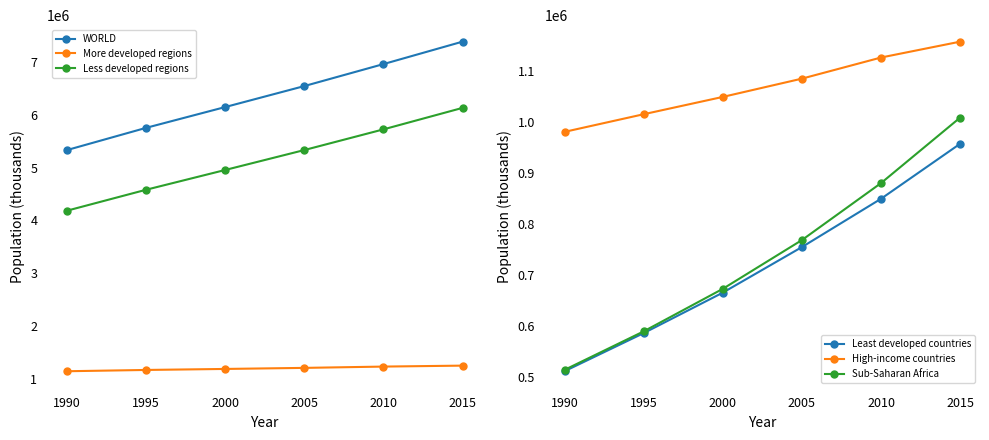

True or false: More developed regions has more than 0 interior local peaks.

False